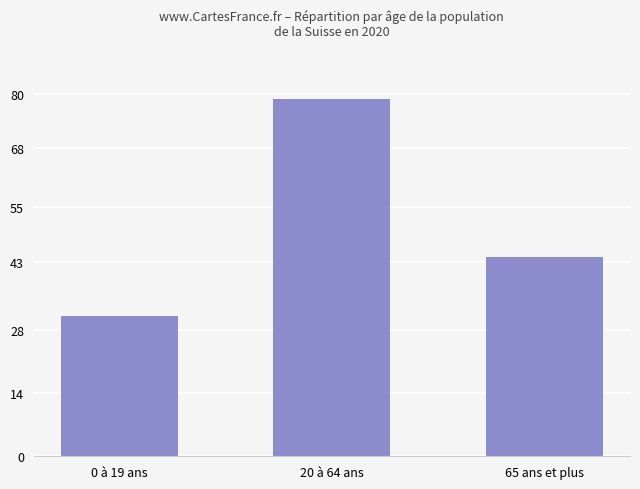

True or false: the data shows 24 at 65 ans et plus.

False